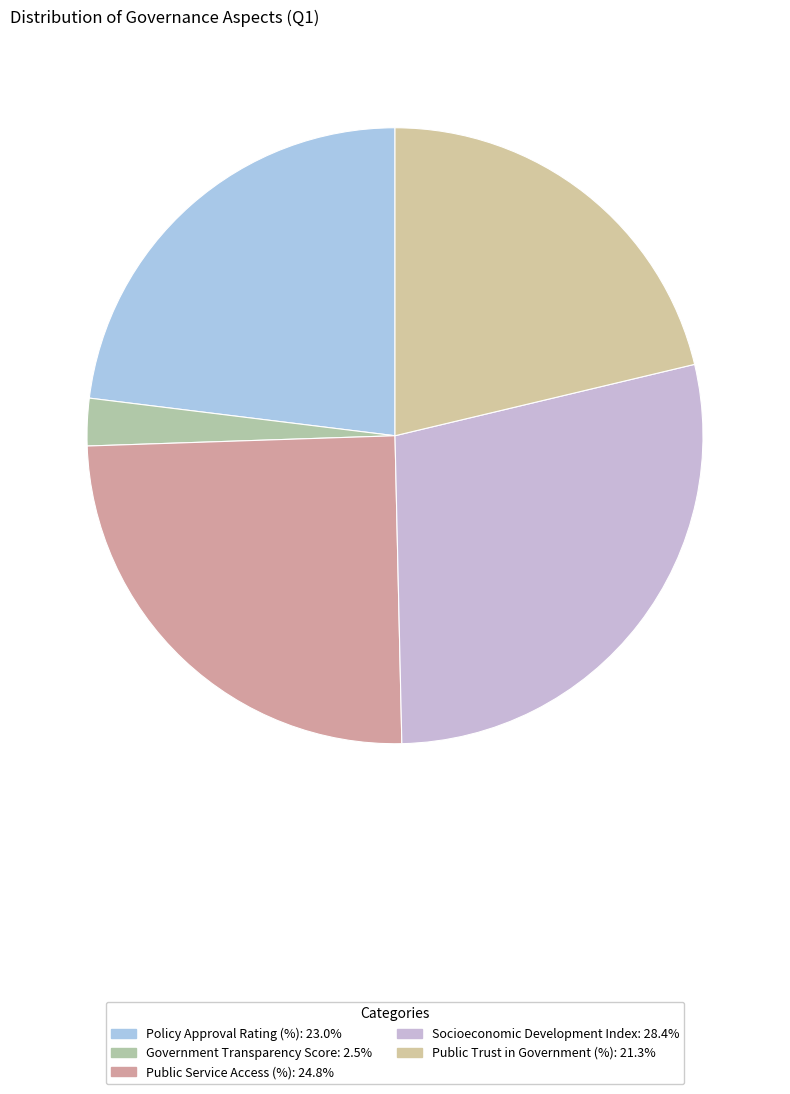

To the nearest percent, what is the combined percentage of Public Trust in Government (%) and Policy Approval Rating (%)?

44%